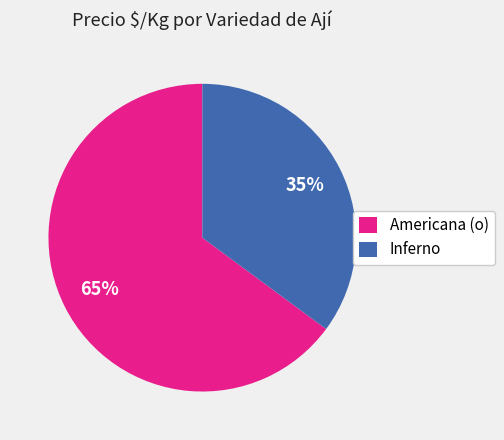

Count the number of slices in the pie.

2